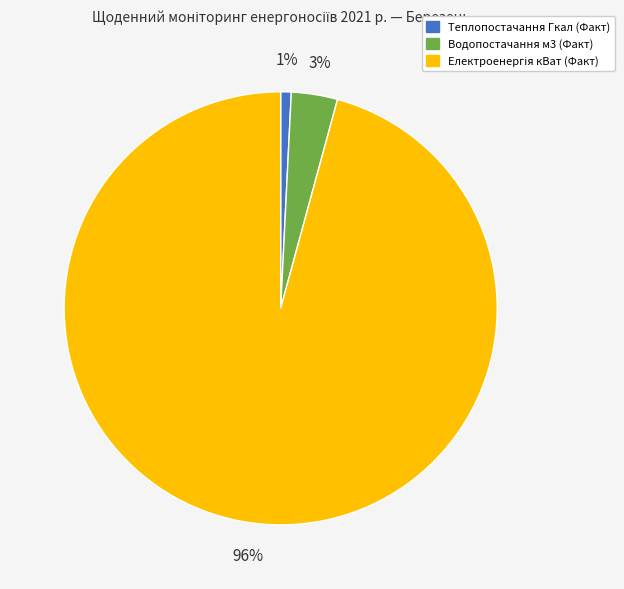

Does any single category account for the majority?

Yes